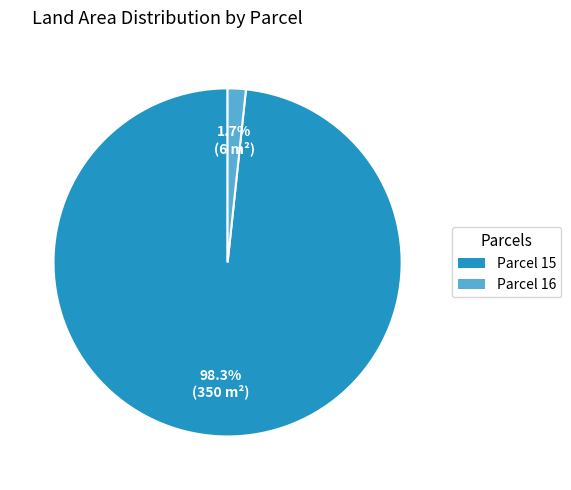

Combined, do Parcel 16 and Parcel 15 account for over 50%?

Yes